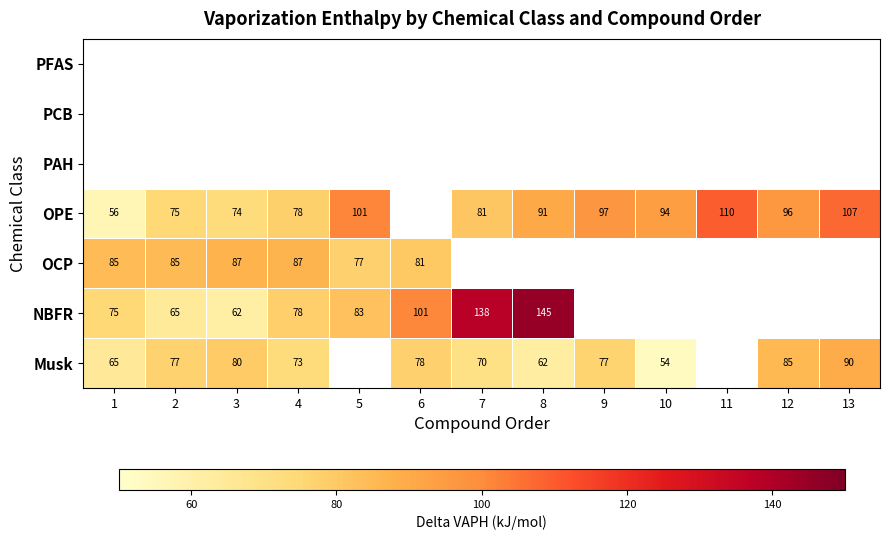

What is the highest value of the OPE series?

109.6